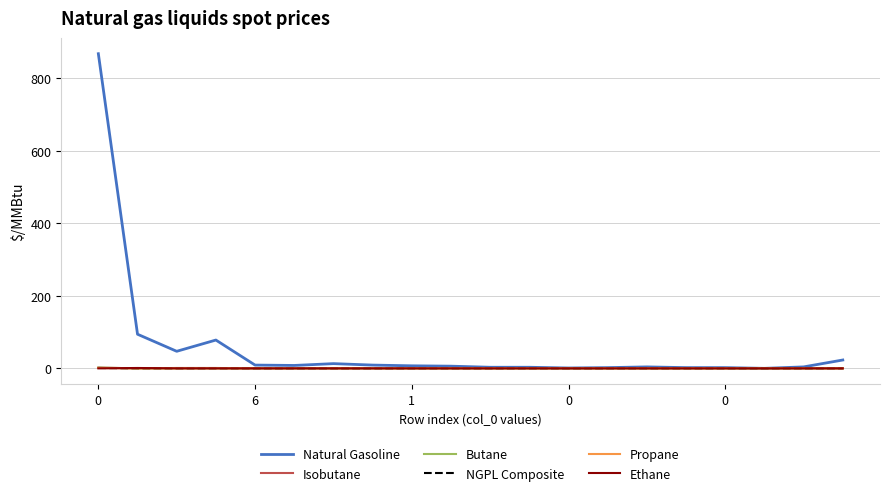

Which series has the largest range (max minus min)?

Natural Gasoline